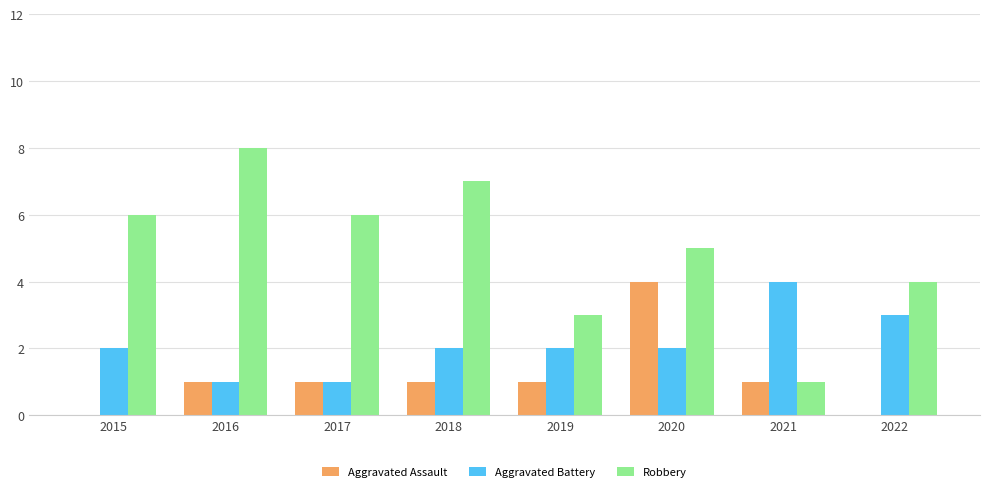

Which category has the highest value across all series?

2016